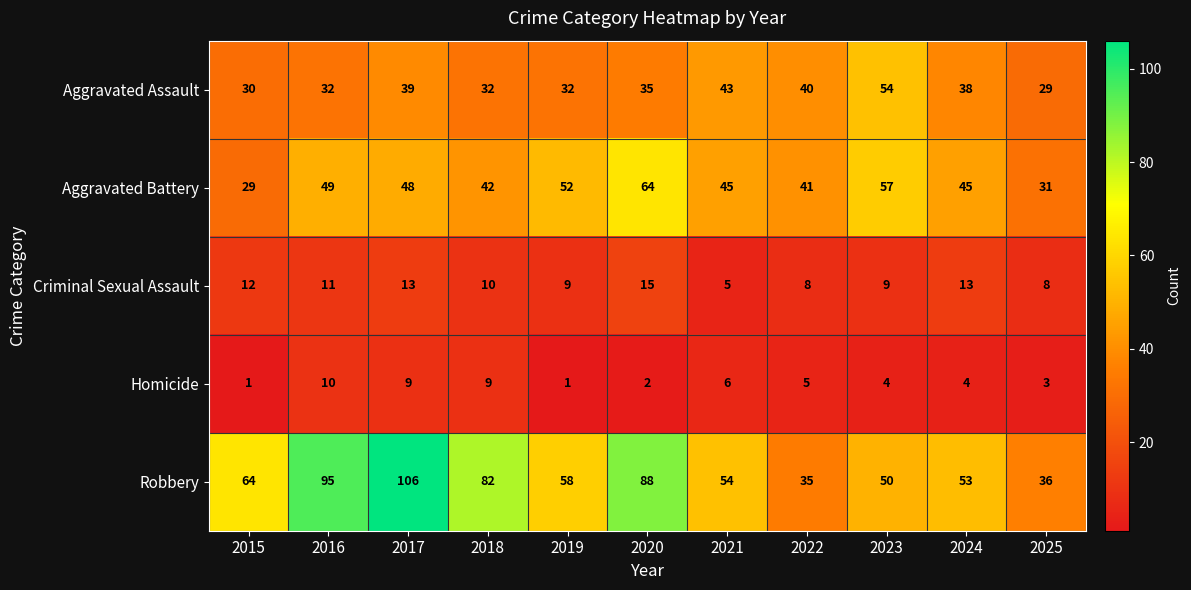

What is the greatest value displayed?

106